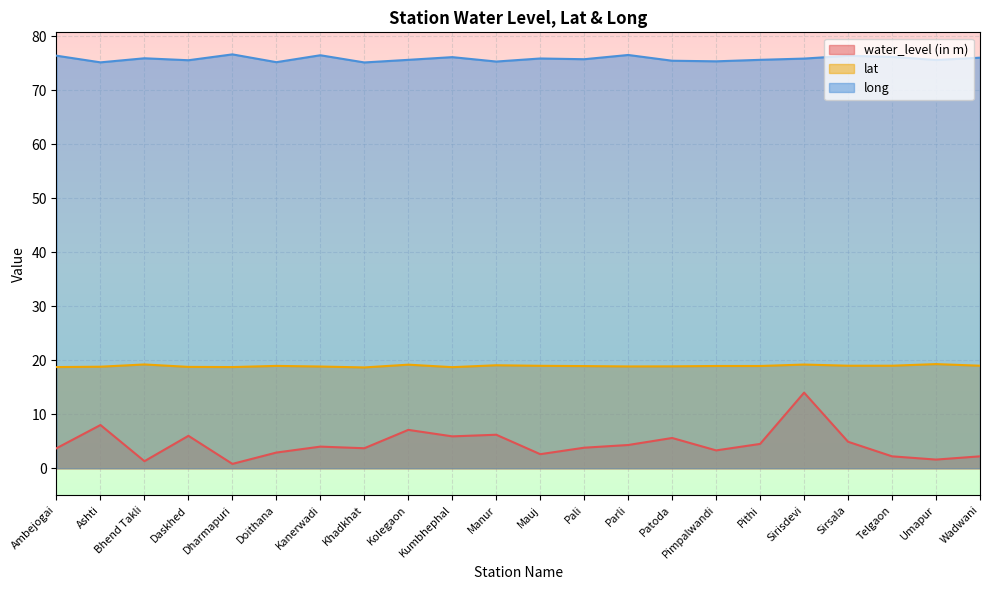

Rank the series at Sirisdevi from lowest to highest value.

water_level (in m), lat, long